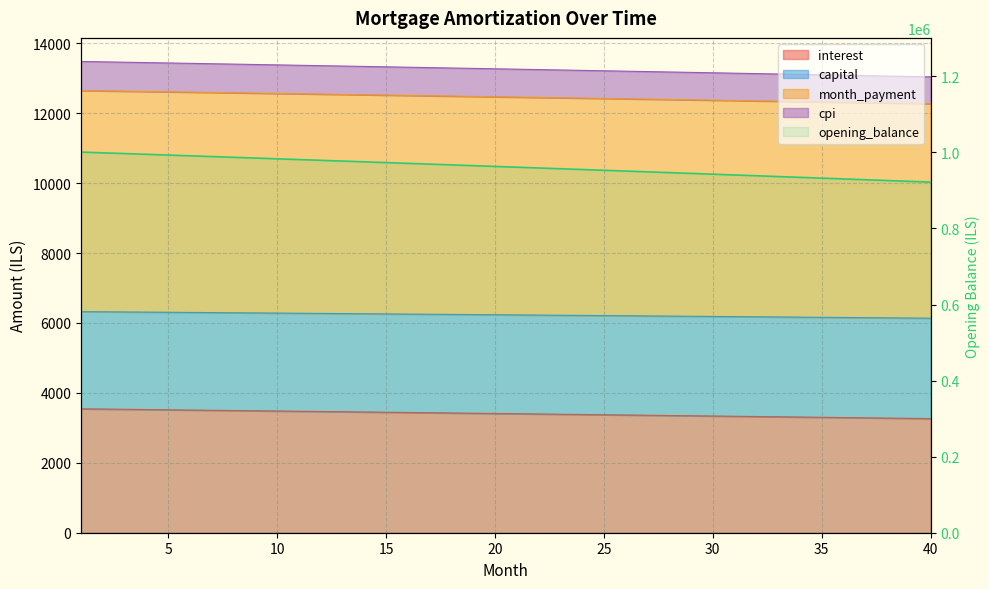

Is it true that the value at 16 is 1734833.6?

False